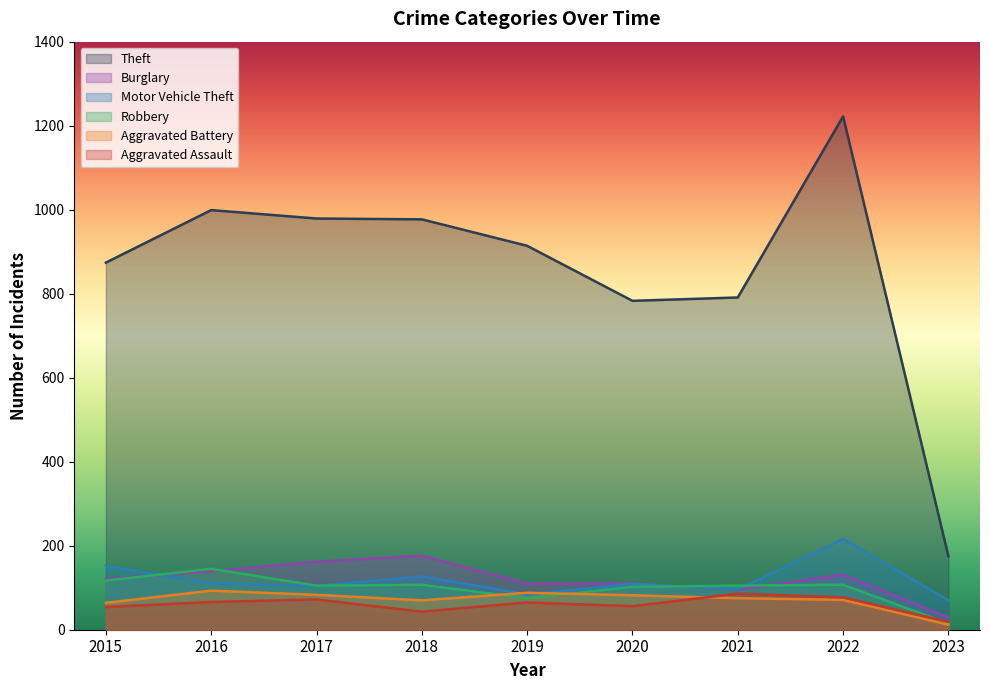

Is the value of Aggravated Battery at 2022 greater than the value of Motor Vehicle Theft at 2015?

No